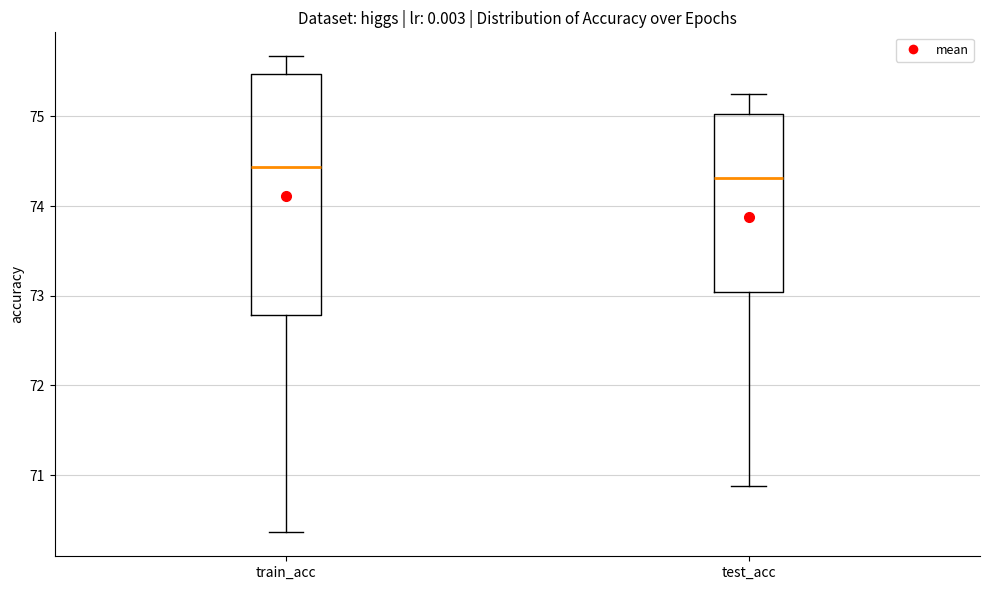

Where does the upper whisker of the box for train_acc end on the y-axis? The values are not printed on the chart, so give them approximately, as read against the axis.

75.7